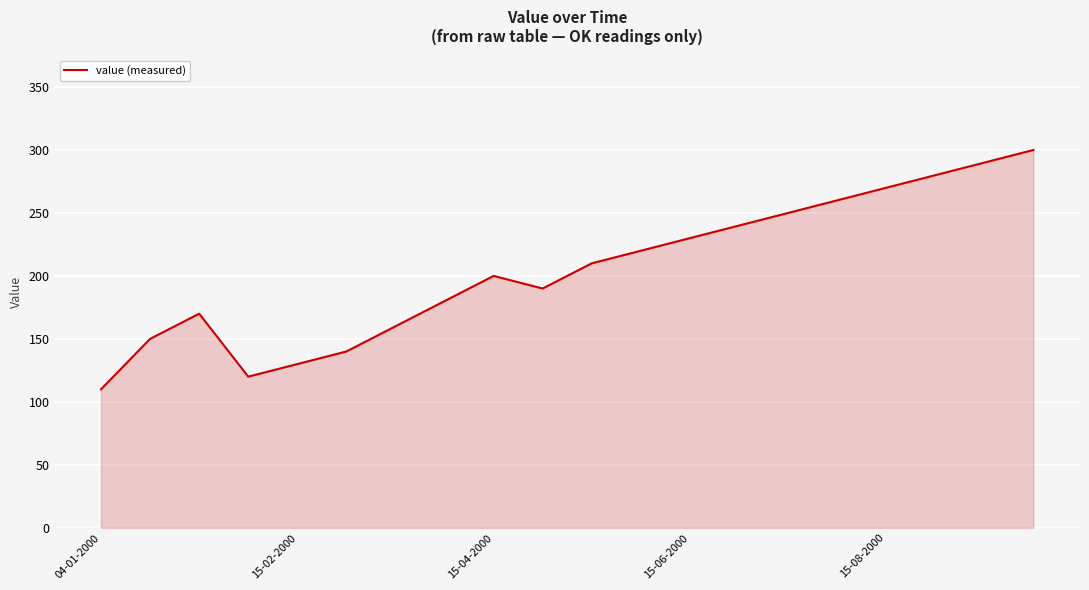

How many interior local valleys (lower than both neighbors) does the data have?

2